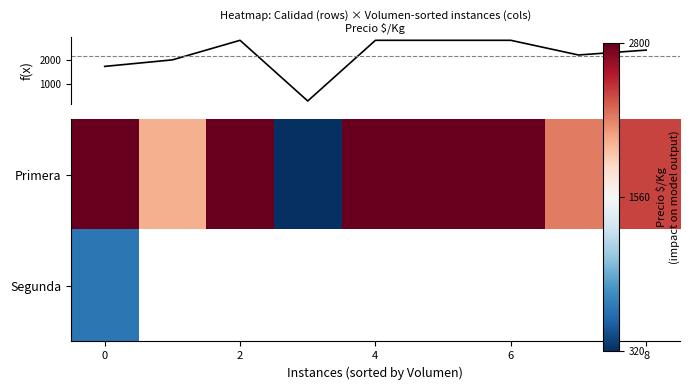

The value of Primera at 8 is 2400.0. True or false?

True